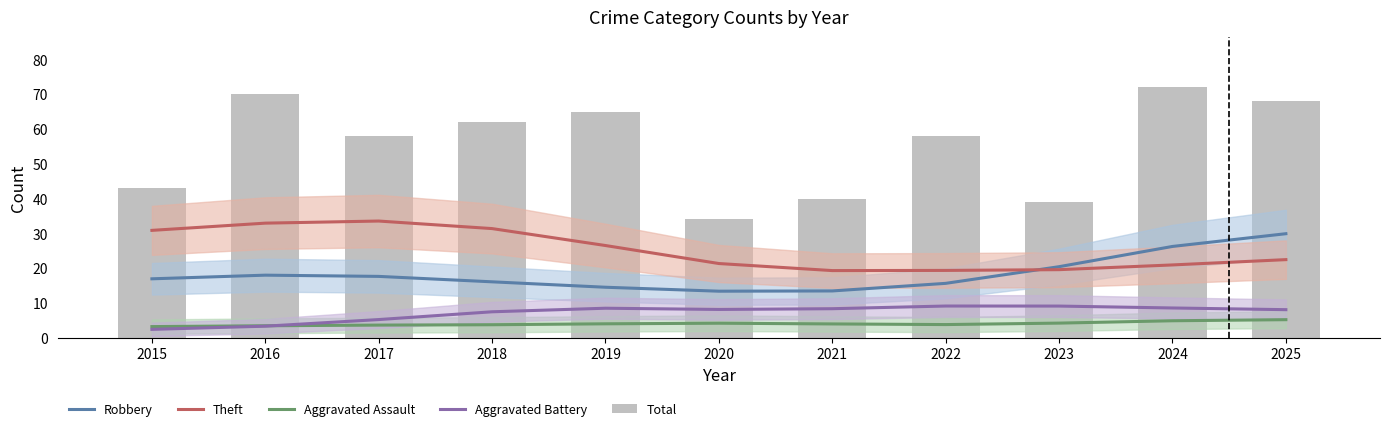

What is the spread (max minus min) of values at 2017?

54.4